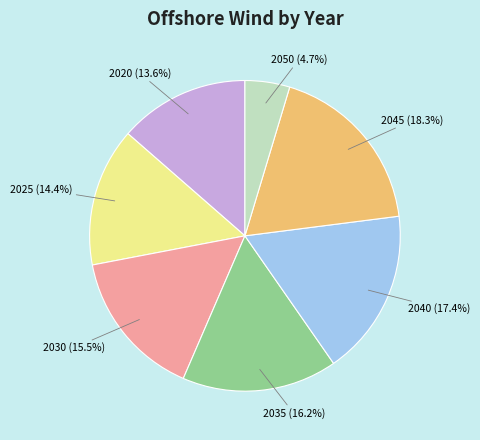

Is there any slice that represents more than half of the pie?

No